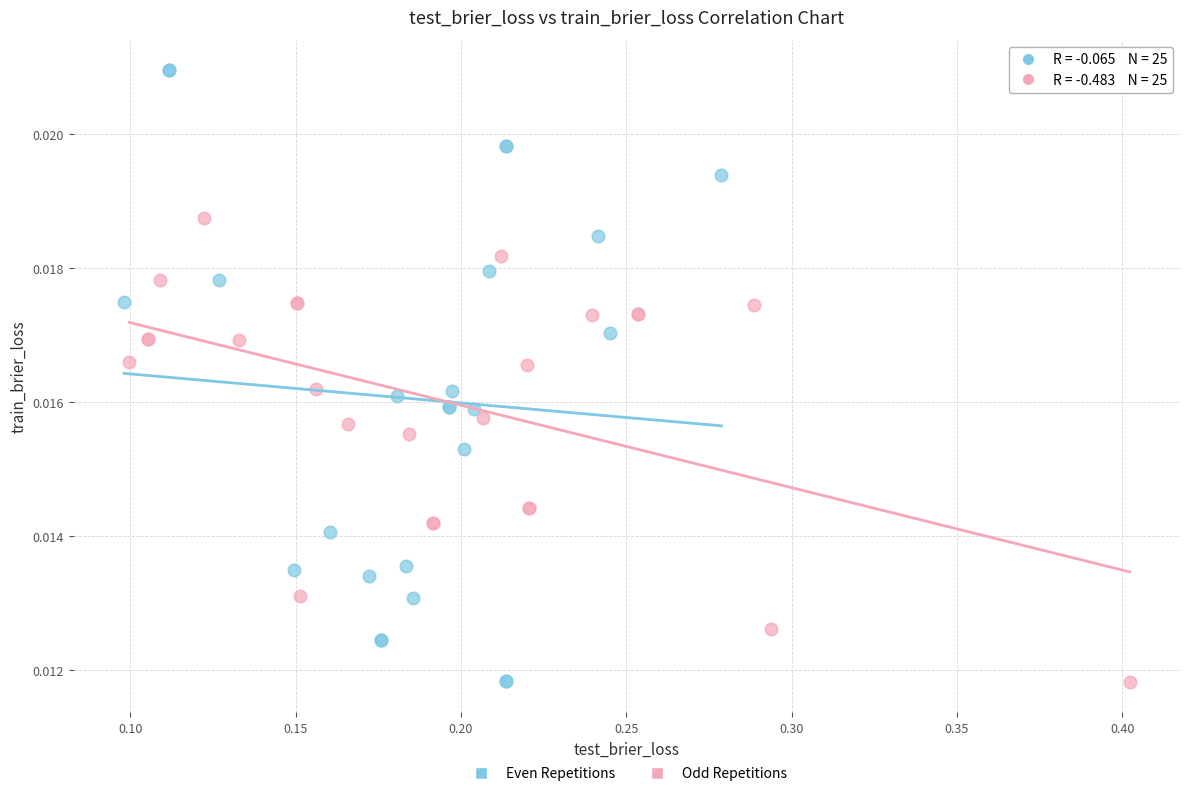

Which series has the largest Y range (max minus min)?

Even Repetitions